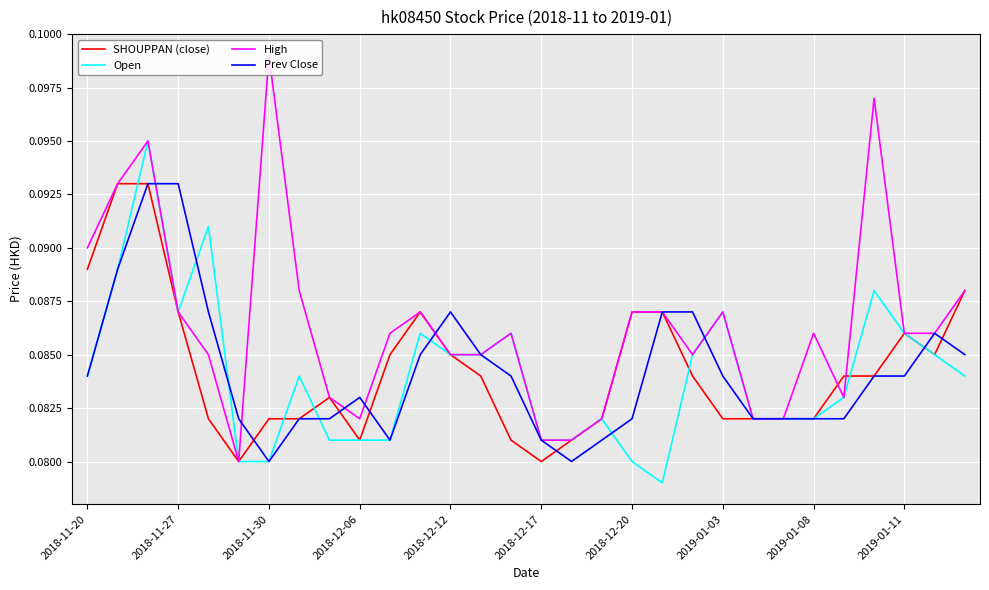

How many lines are shown in the chart?

4